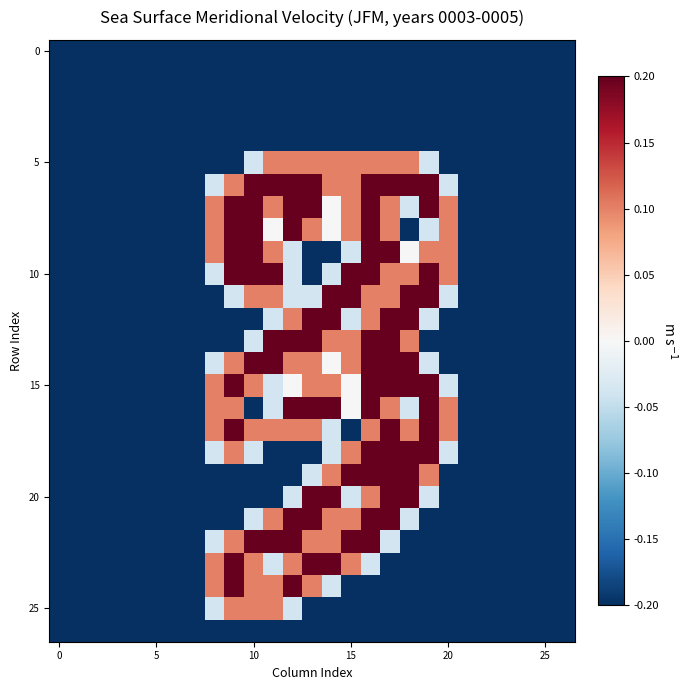

How many data points does each series have?

27